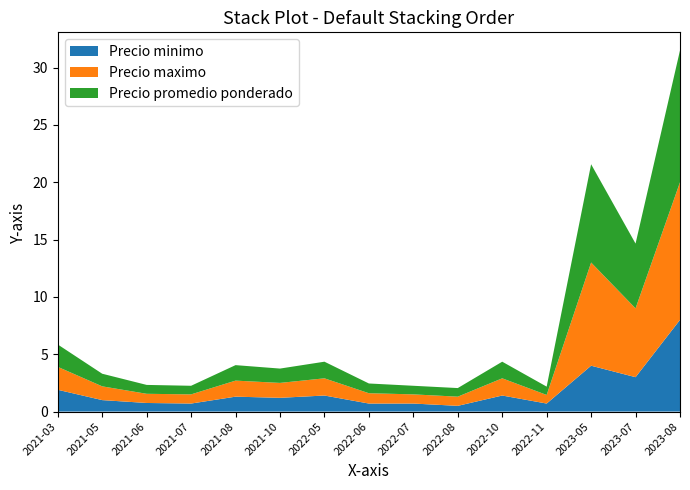

Reading left to right, extract all data points from this chart.

Precio minimo: 2021-03=1900	2021-05=1000	2021-06=750	2021-07=700	2021-08=1300	2021-10=1200	2022-05=1400	2022-06=700	2022-07=700	2022-08=500	2022-10=1400	2022-11=700	2023-05=4000	2023-07=3000	2023-08=8000
Precio maximo: 2021-03=2000	2021-05=1200	2021-06=800	2021-07=800	2021-08=1400	2021-10=1300	2022-05=1500	2022-06=900	2022-07=800	2022-08=800	2022-10=1500	2022-11=750	2023-05=9000	2023-07=6000	2023-08=12000
Precio promedio ponderado: 2021-03=1950	2021-05=1100	2021-06=775	2021-07=750	2021-08=1350	2021-10=1250	2022-05=1450	2022-06=850	2022-07=750	2022-08=750	2022-10=1450	2022-11=725	2023-05=8571	2023-07=5652	2023-08=11500